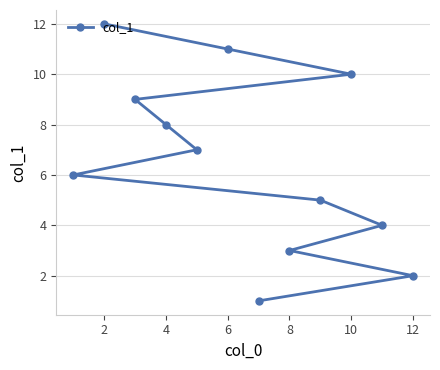

What is the sum of all values?

78